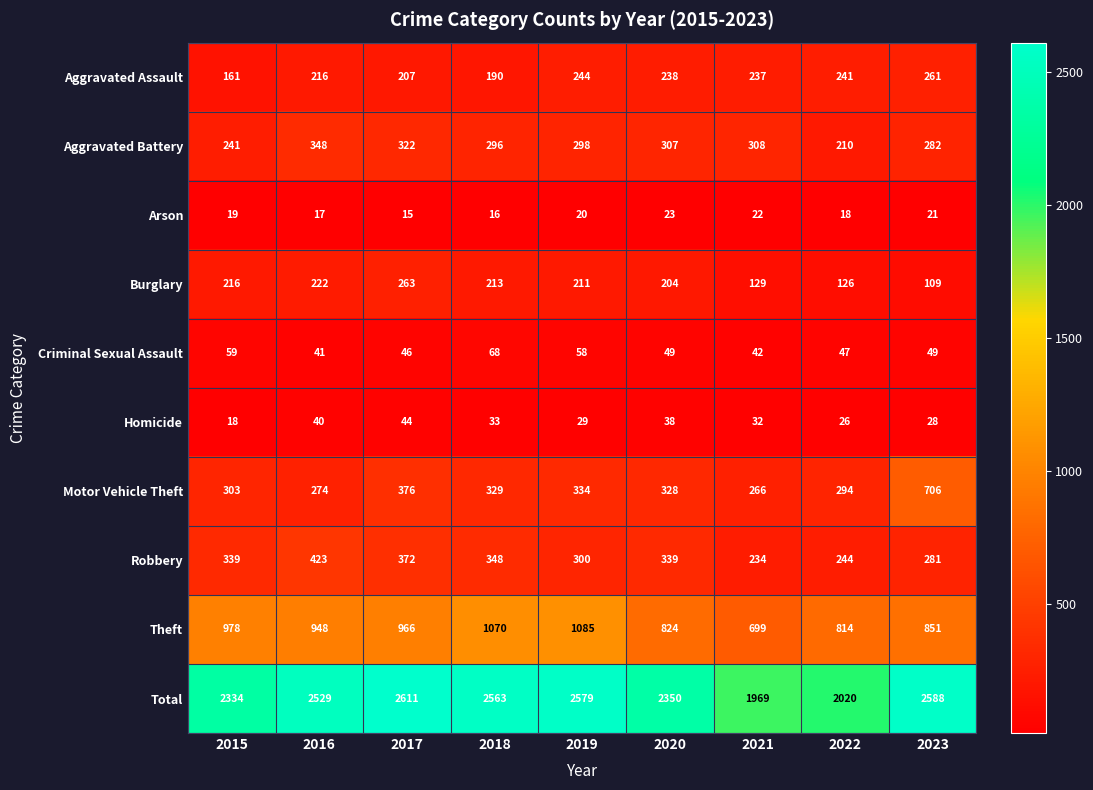

True or false: Motor Vehicle Theft has a value of 266 at 2021.

True